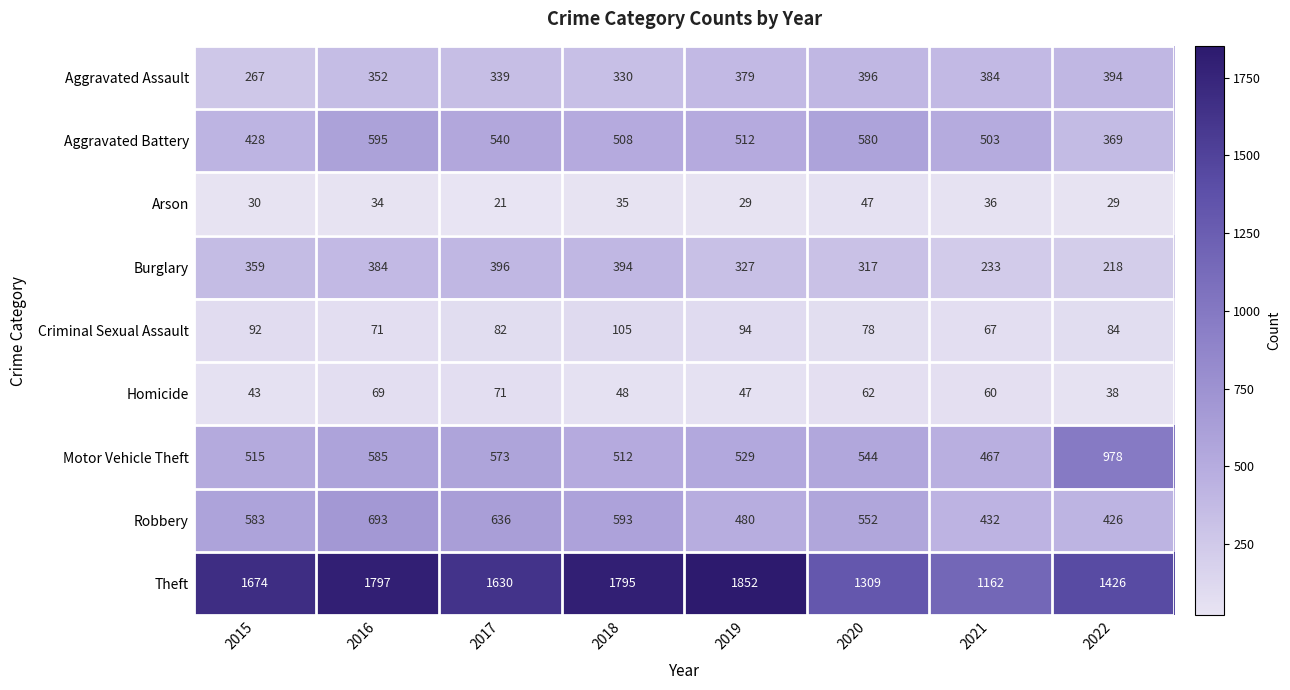

What is the greatest value displayed?

1852